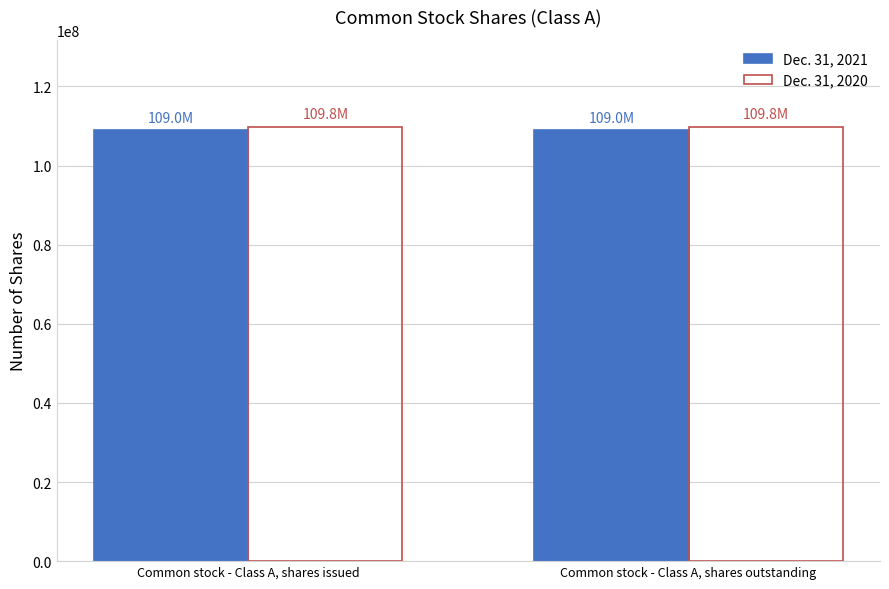

True or false: Dec. 31, 2020 has a value of 109819000 at Common stock - Class A, shares issued.

True